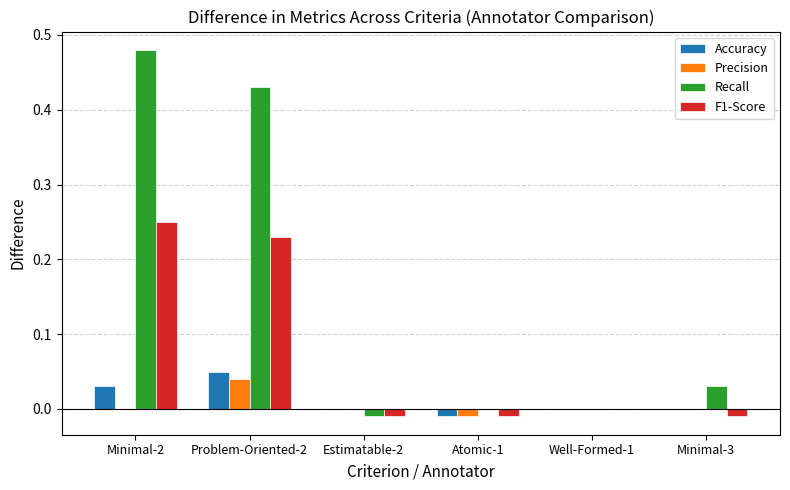

How many groups of bars are there?

6